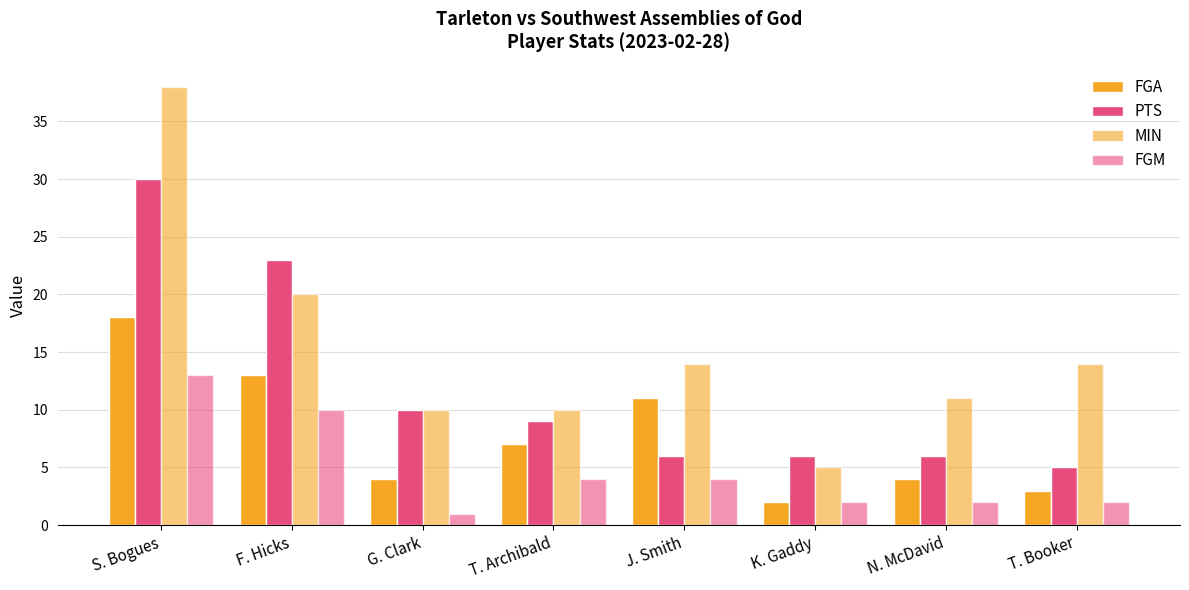

Which category has the highest value across all series?

S. Bogues